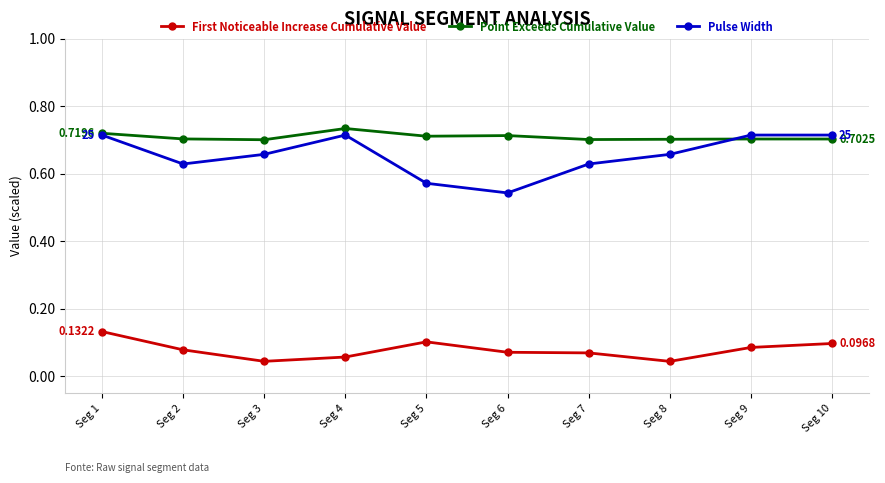

Is it true that Point Exceeds Cumulative Value equals 0.7 at Seg 7?

True